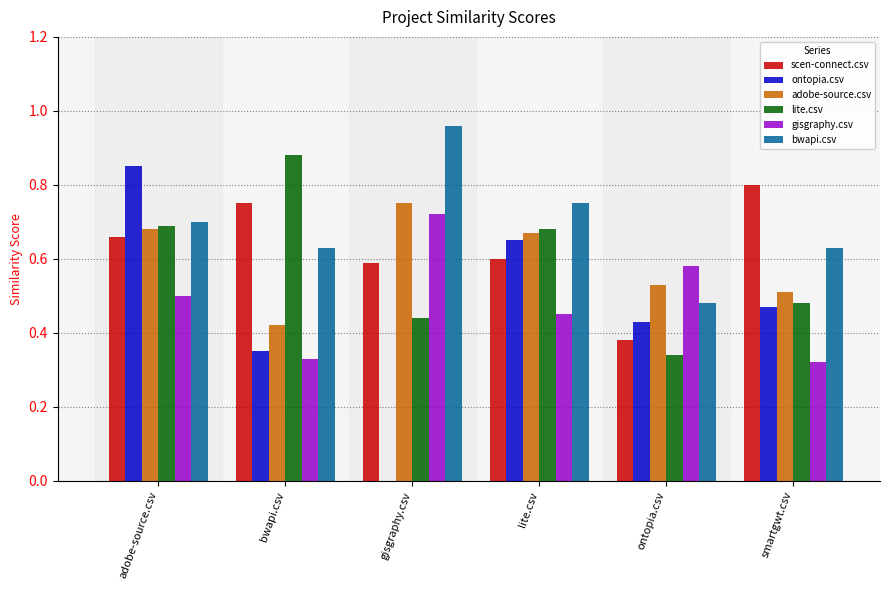

Which category has the highest value in the gisgraphy.csv series?

gisgraphy.csv